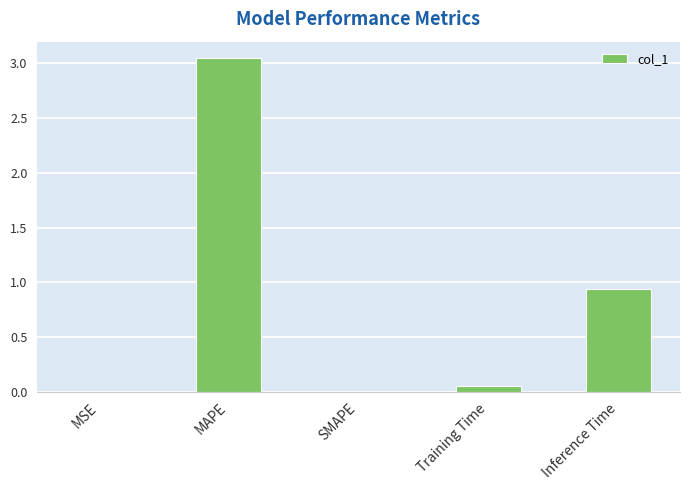

What is the sum of all values?

4.0